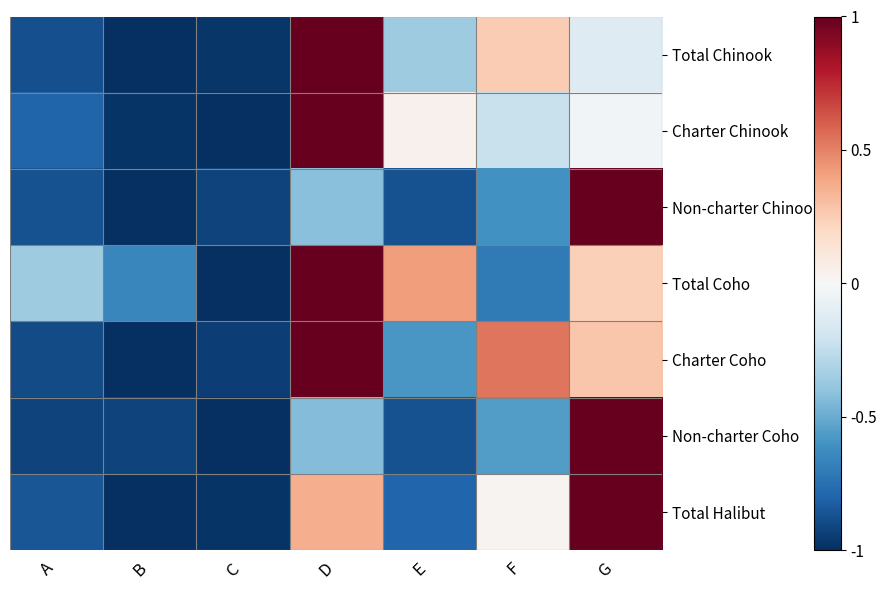

At which category is the sum across all series the highest?

D